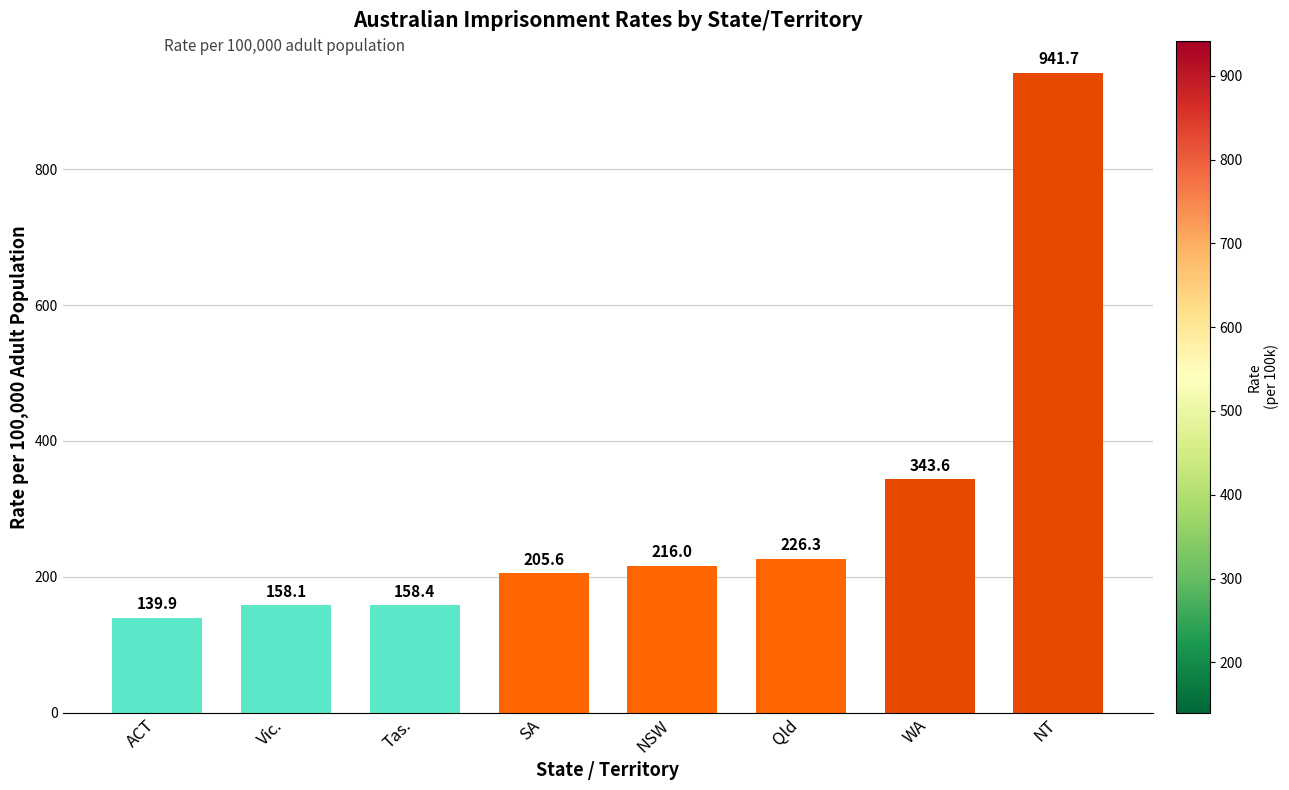

What is the label of the 8th bar from the left?

NT